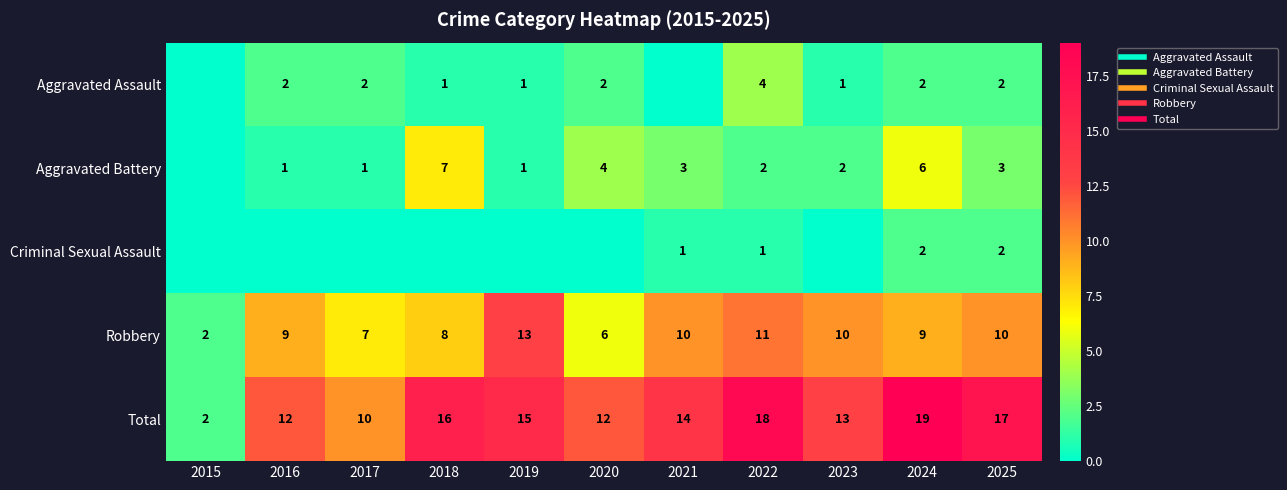

The value of Aggravated Battery at 2023 is 2. True or false?

True